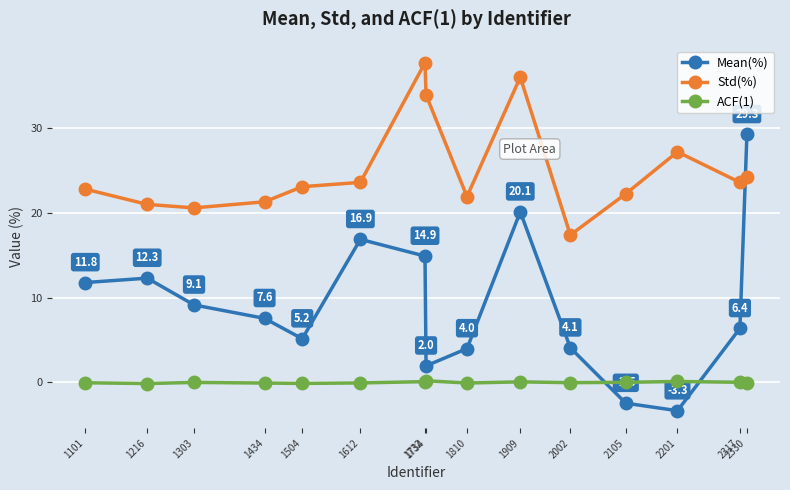

Where do Std(%) and Mean(%) first cross each other?

2317 and 2330